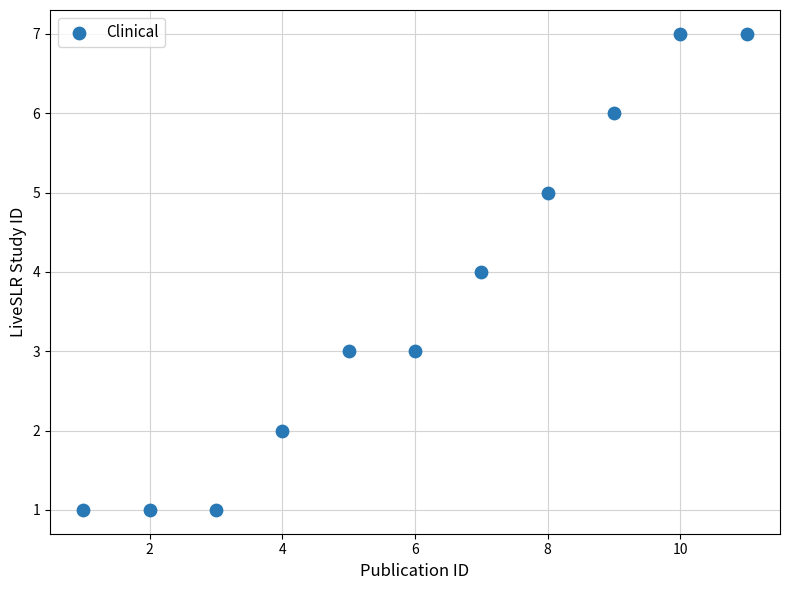

What is the range of Y values (max minus min)?

6